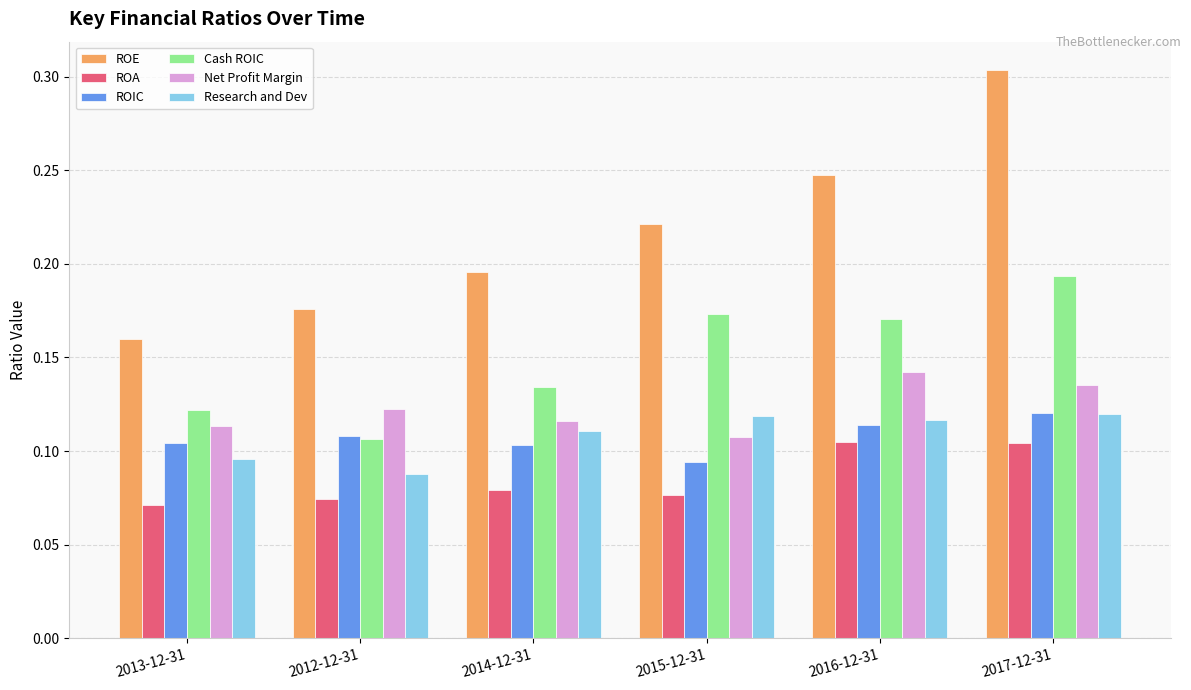

The value of Cash ROIC at 2017-12-31 is 0.1. True or false?

False